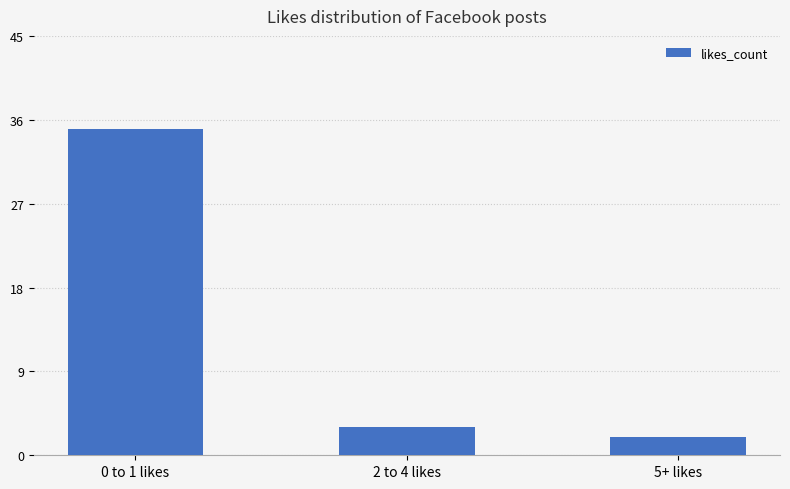

Reading right to left, list all the values displayed in this chart.

5+ likes=2	2 to 4 likes=3	0 to 1 likes=35